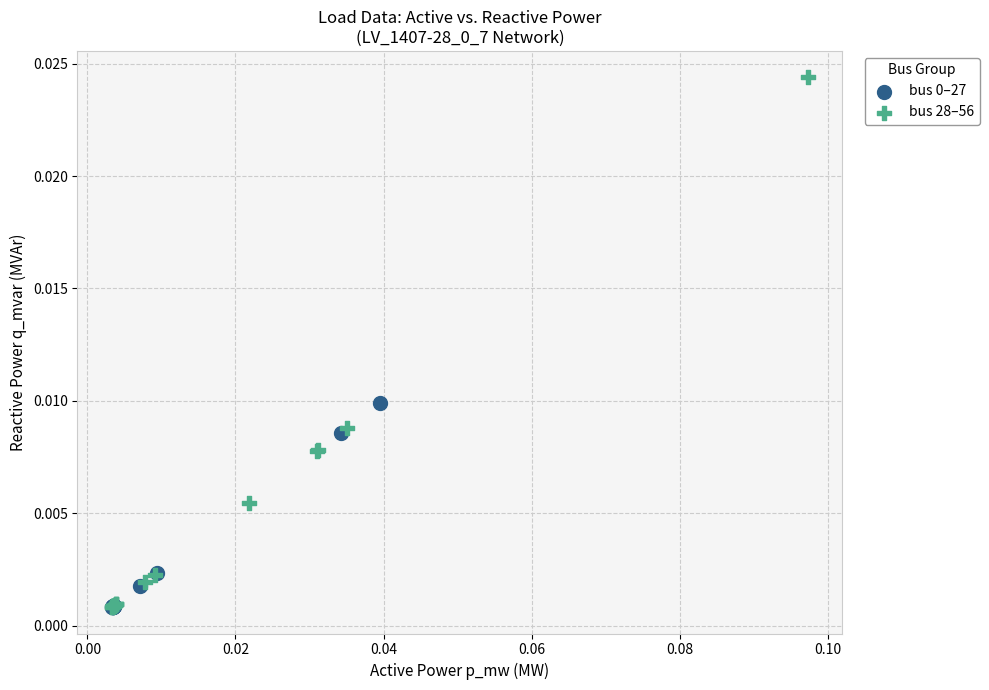

Which series has the largest Y range (max minus min)?

bus 28–56